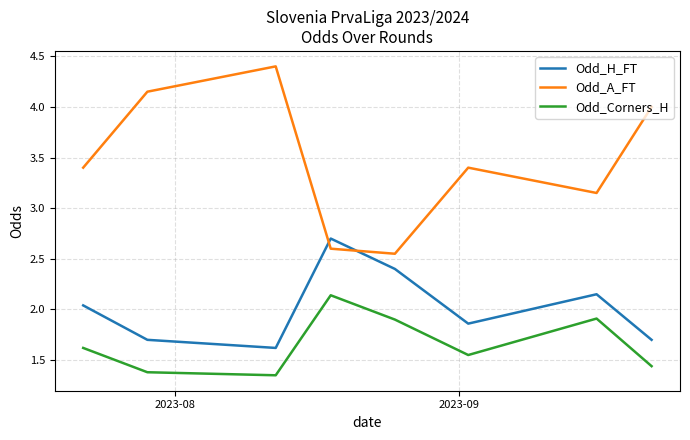

How many times do Odd_A_FT and Odd_H_FT cross each other?

2